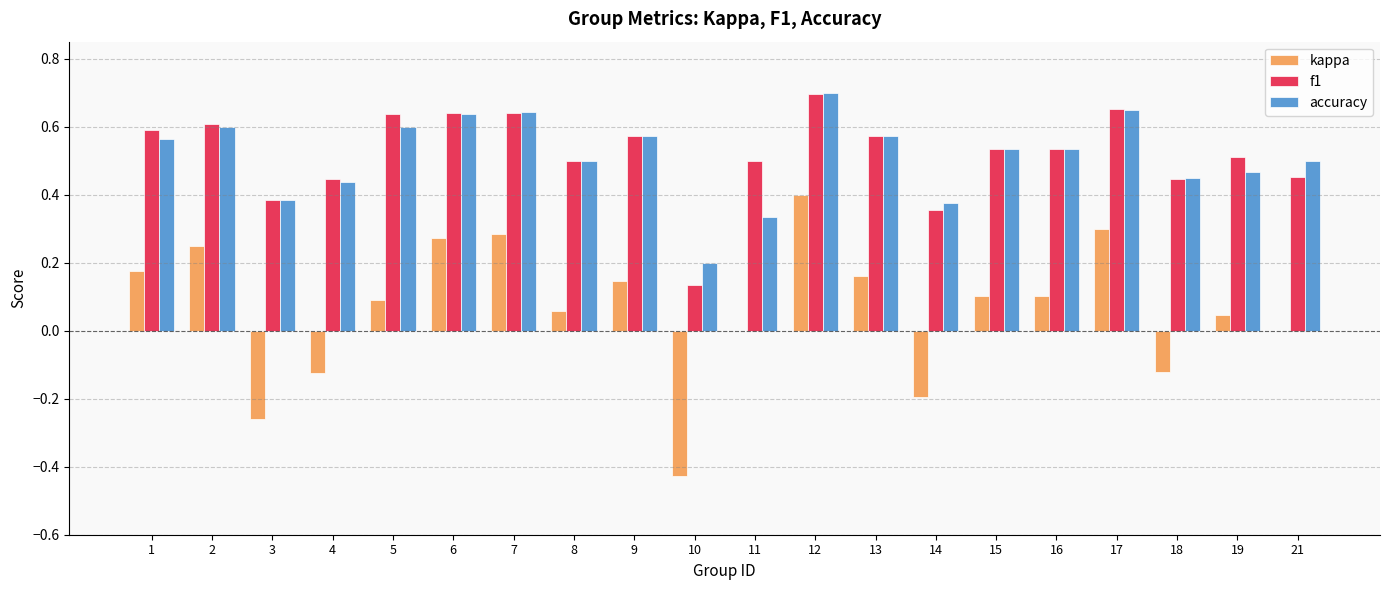

Count the accuracy values in the range 0 to 1.

20